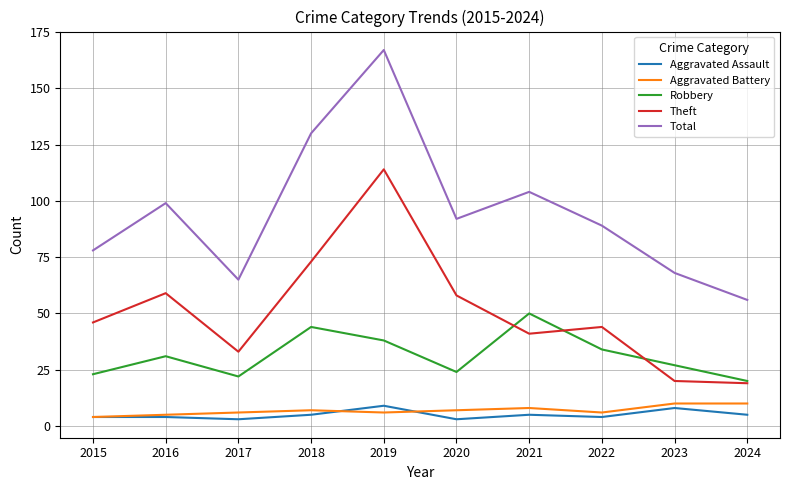

True or false: Theft and Aggravated Battery cross at least once.

False